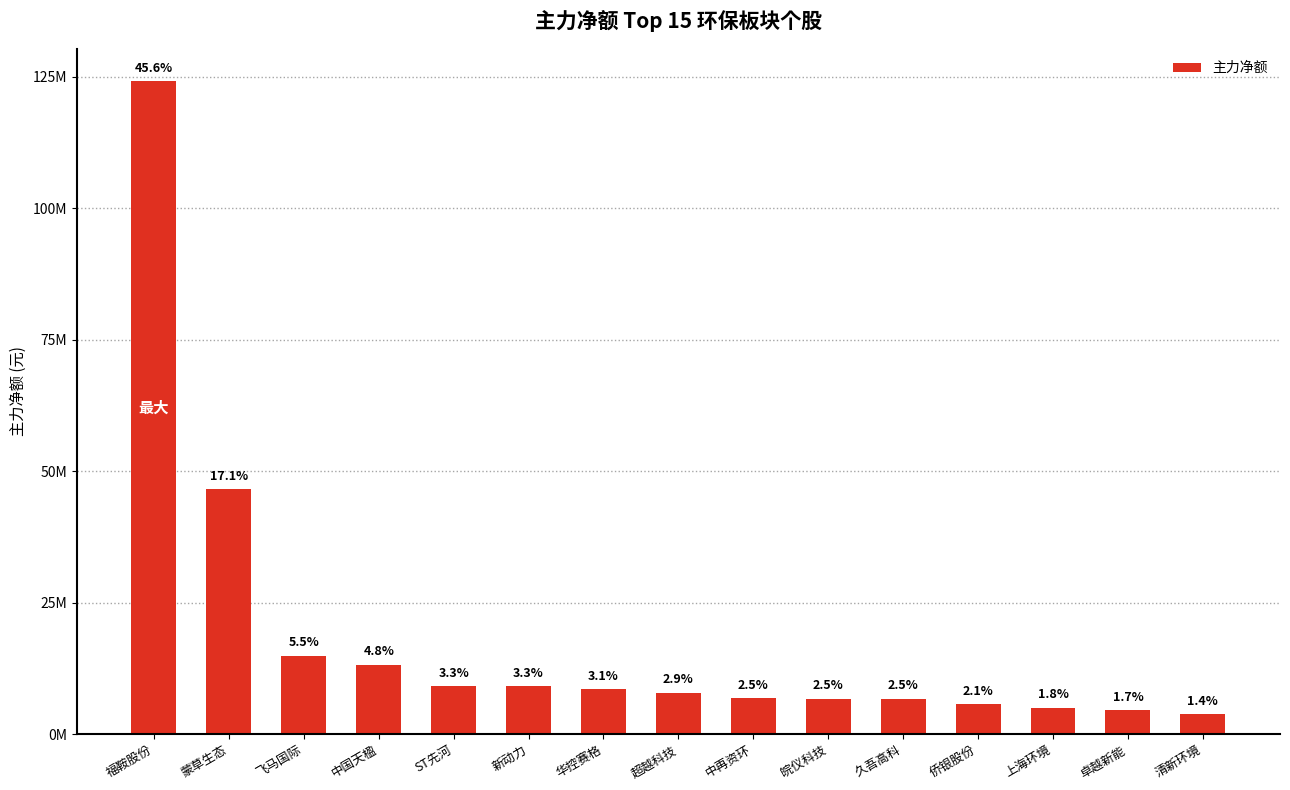

Reading left to right, list all the values displayed in this chart.

福鞍股份=124124887	蒙草生态=46543247	飞马国际=14881539	中国天楹=13202153	ST先河=9080653	新动力=9068450	华控赛格=8537684	超越科技=7847124	中再资环=6844182	皖仪科技=6728505	久吾高科=6692734	侨银股份=5622231	上海环境=4981900	卓越新能=4505289	清新环境=3798679